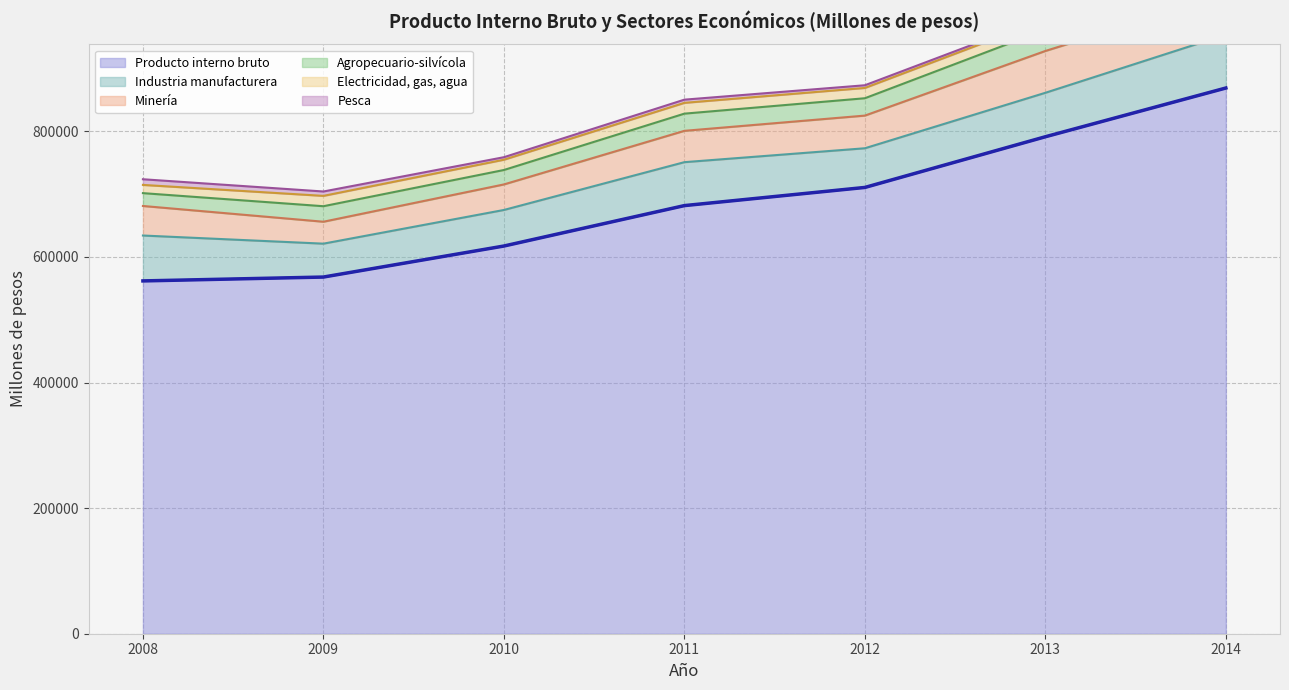

True or false: Industria manufacturera and Producto interno bruto cross at least once.

False